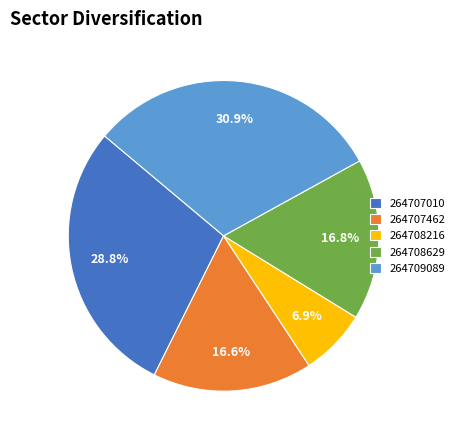

Which category has the biggest portion of the pie?

264709089